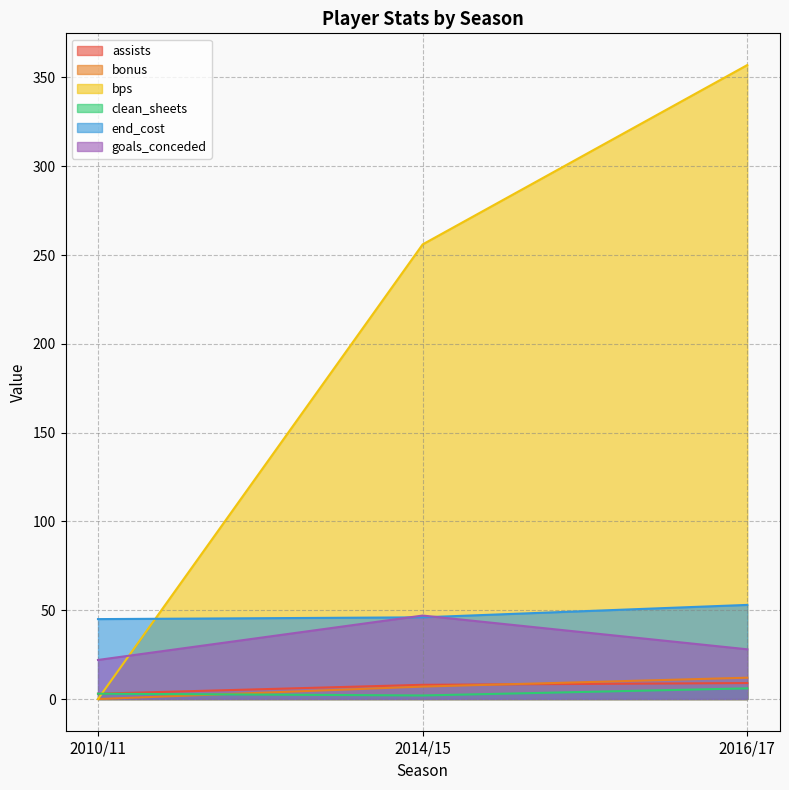

Which series has the largest total across all categories?

bps